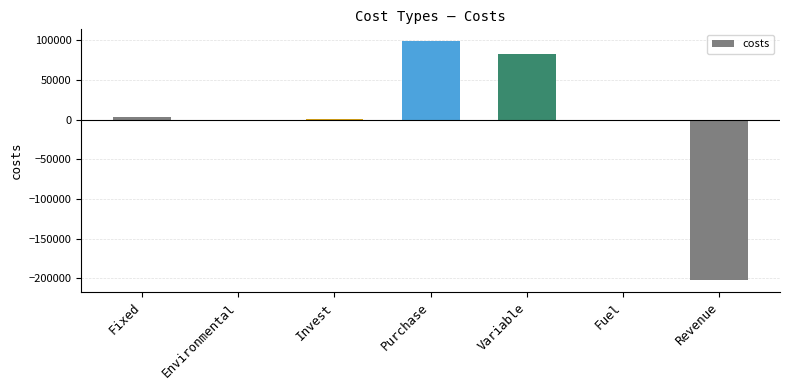

What is the sum of all values?

-17869.6